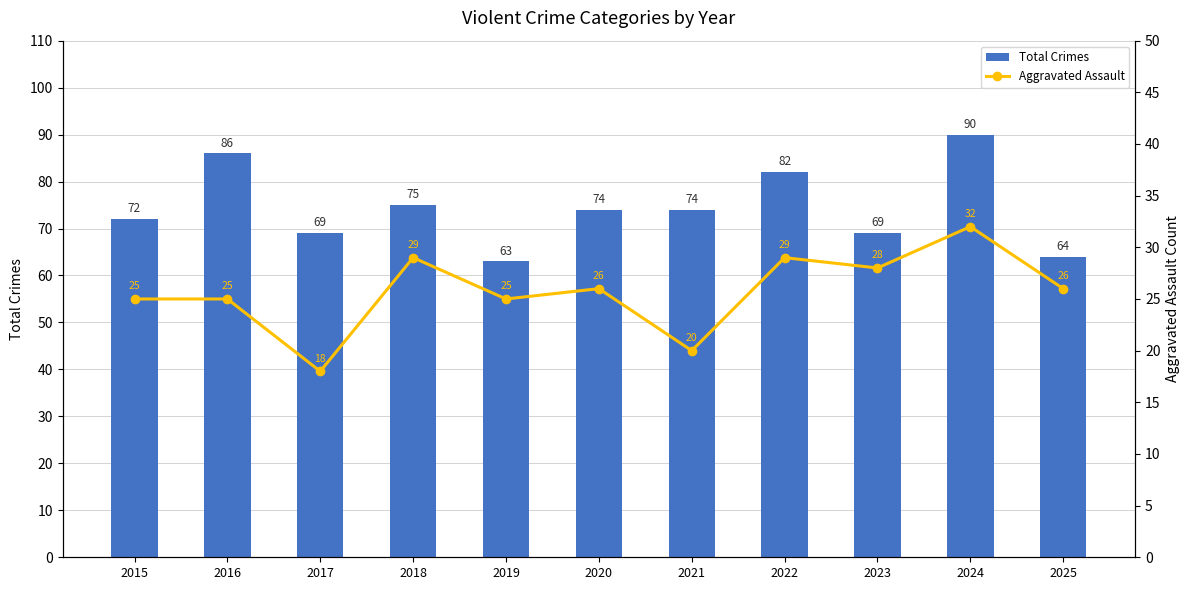

The value of Aggravated Assault at 2016 is 25. True or false?

True